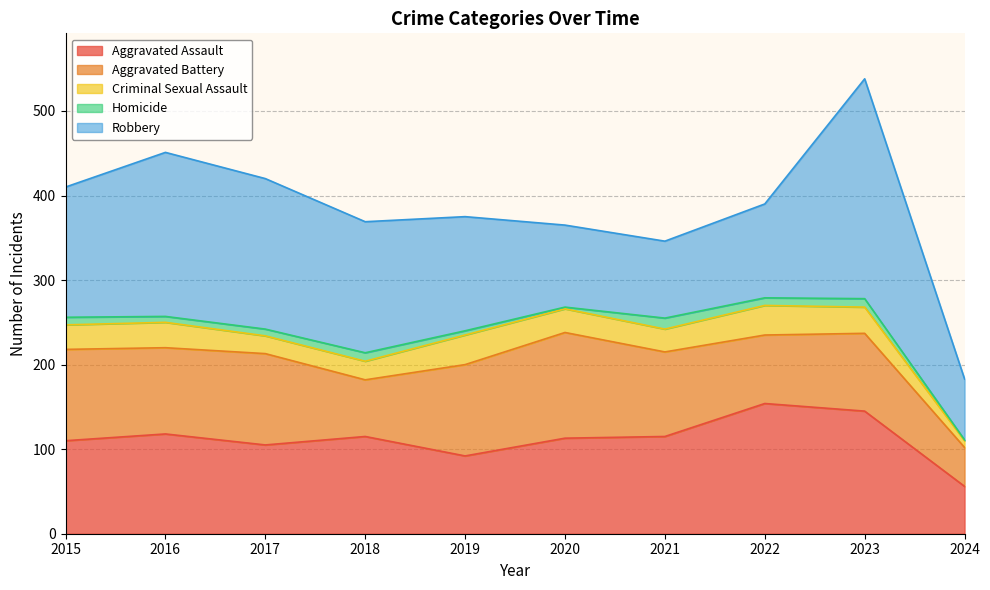

What is the value of the Aggravated Assault point at the 9th from the left?

145